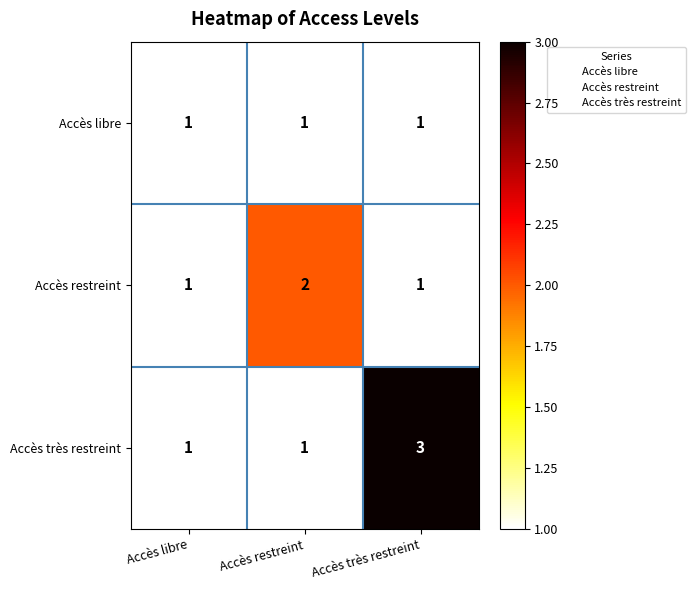

Reading left to right, transcribe all the data shown in this chart.

Accès libre: Accès libre=1	Accès restreint=1	Accès très restreint=1
Accès restreint: Accès libre=1	Accès restreint=2	Accès très restreint=1
Accès très restreint: Accès libre=1	Accès restreint=1	Accès très restreint=3